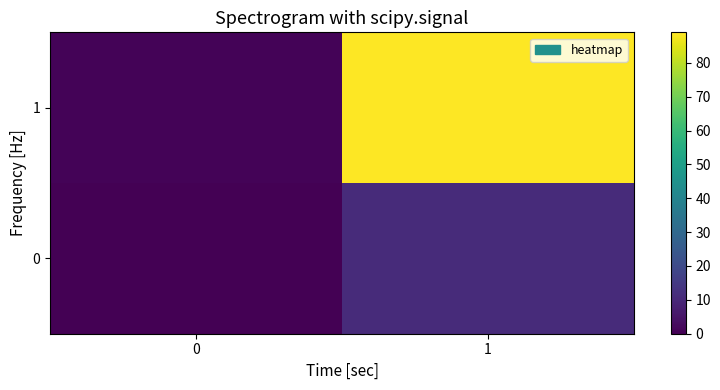

Reading left to right, transcribe all the data shown in this chart.

row_0: 0	11
row_1: 1	89